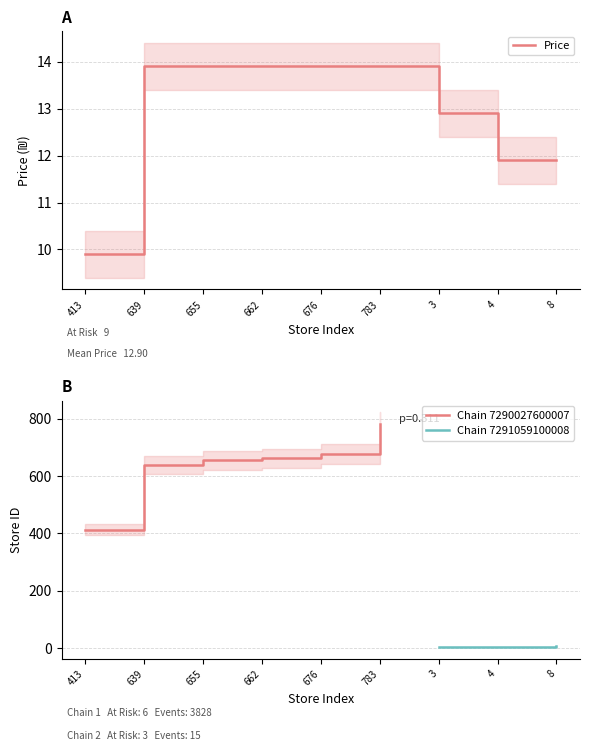

Is it true that the value at 3 is 12.9?

True